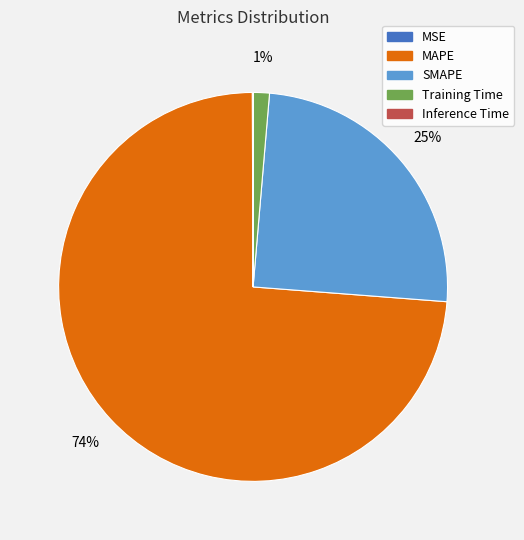

To the nearest percent, what is the average slice percentage?

20%